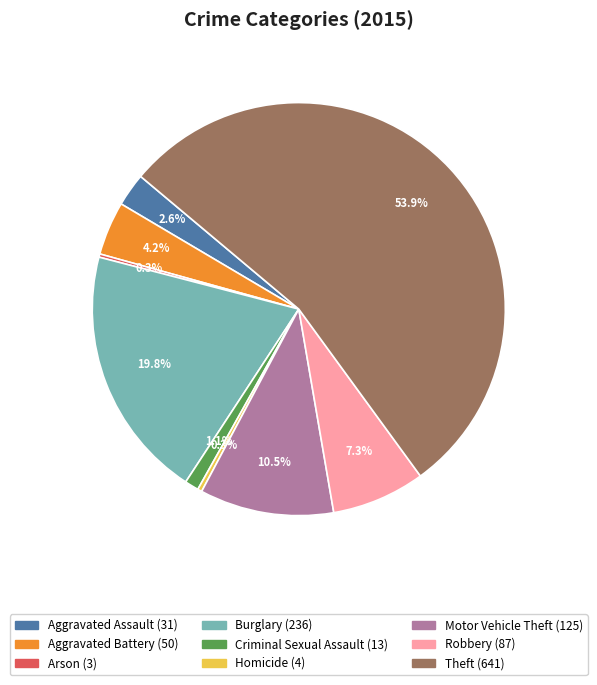

Which slice is the largest?

Theft